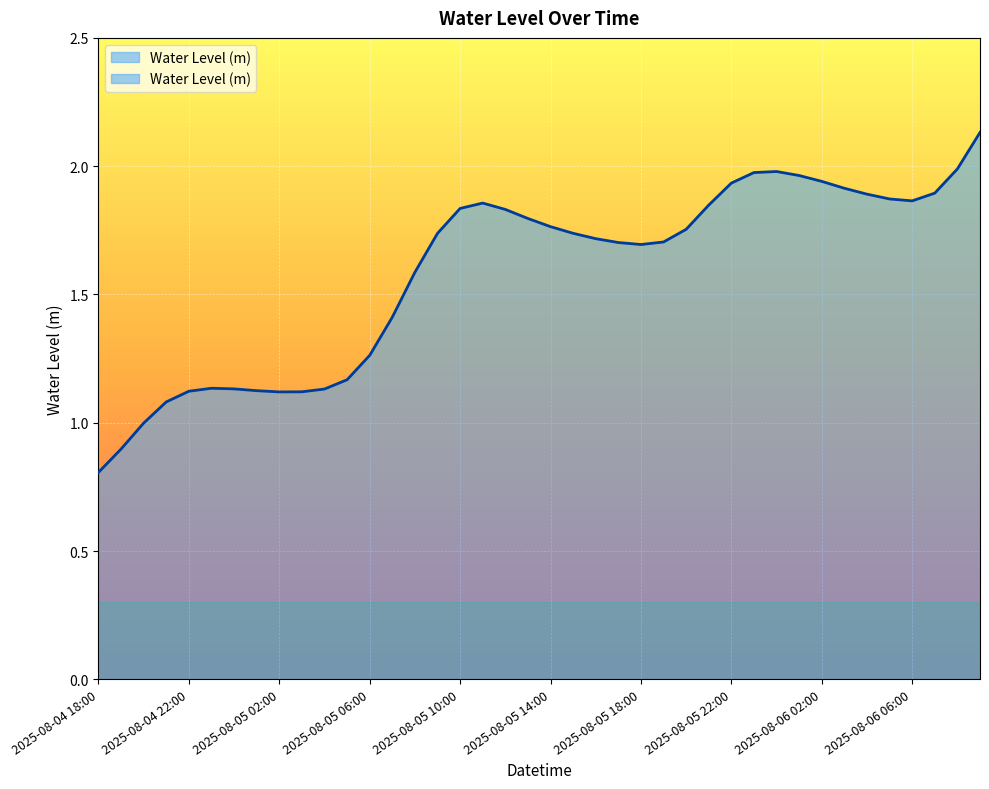

List the labels in order of value, largest first.

2025-08-06 09:00, 2025-08-06 08:00, 2025-08-06 00:00, 2025-08-05 23:00, 2025-08-06 01:00, 2025-08-06 02:00, 2025-08-05 22:00, 2025-08-06 03:00, 2025-08-06 07:00, 2025-08-06 04:00, 2025-08-06 05:00, 2025-08-06 06:00, 2025-08-05 11:00, 2025-08-05 21:00, 2025-08-05 10:00, 2025-08-05 12:00, 2025-08-05 13:00, 2025-08-05 14:00, 2025-08-05 20:00, 2025-08-05 15:00, 2025-08-05 09:00, 2025-08-05 16:00, 2025-08-05 19:00, 2025-08-05 17:00, 2025-08-05 18:00, 2025-08-05 08:00, 2025-08-05 07:00, 2025-08-05 06:00, 2025-08-05 05:00, 2025-08-04 23:00, 2025-08-05 00:00, 2025-08-05 04:00, 2025-08-05 01:00, 2025-08-04 22:00, 2025-08-05 03:00, 2025-08-05 02:00, 2025-08-04 21:00, 2025-08-04 20:00, 2025-08-04 19:00, 2025-08-04 18:00